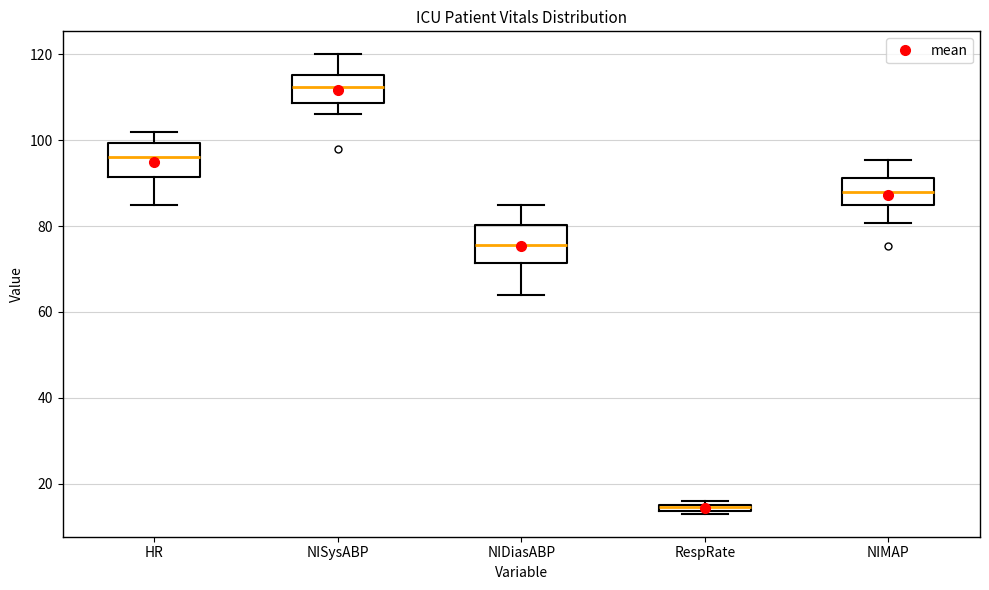

Where is the lower edge of the box for RespRate on the y-axis? The values are not printed on the chart, so give them approximately, as read against the axis.

14